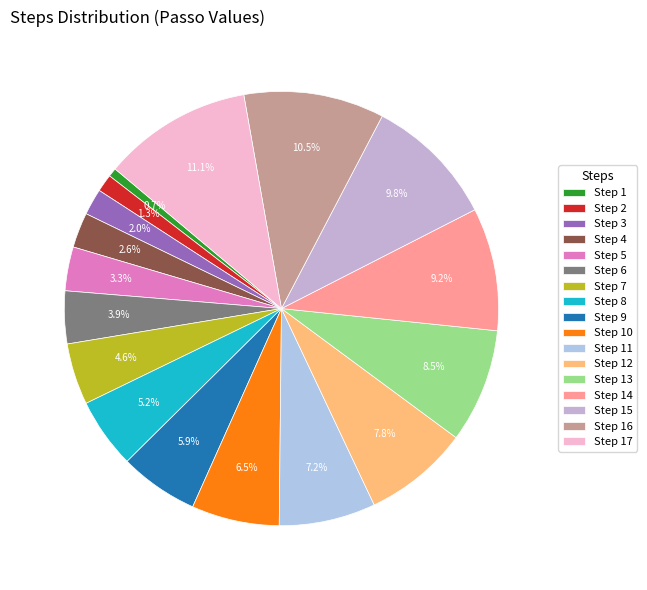

Rank the categories by value from highest to lowest.

Step 17, Step 16, Step 15, Step 14, Step 13, Step 12, Step 11, Step 10, Step 9, Step 8, Step 7, Step 6, Step 5, Step 4, Step 3, Step 2, Step 1